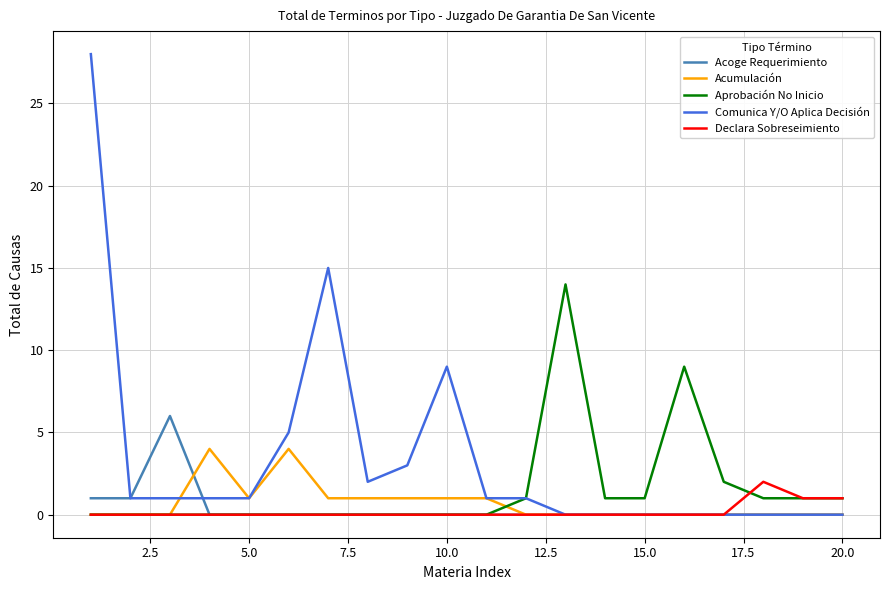

What is the maximum value for Comunica Y/O Aplica Decisión?

28